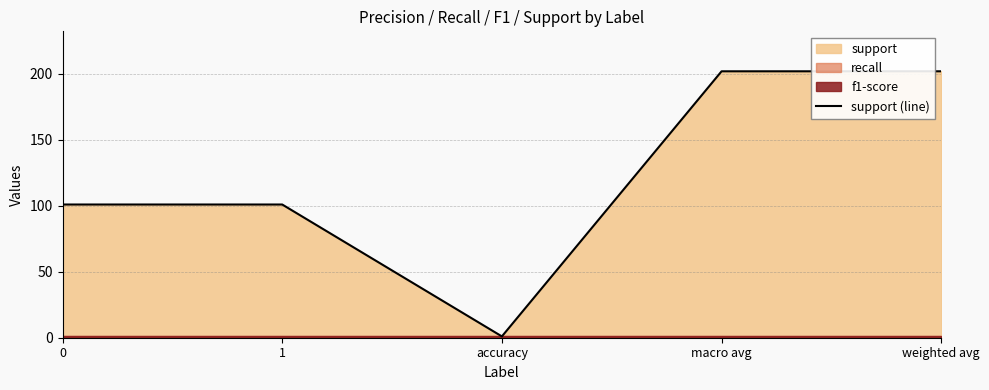

What is the label of the 3rd point from the left?

accuracy